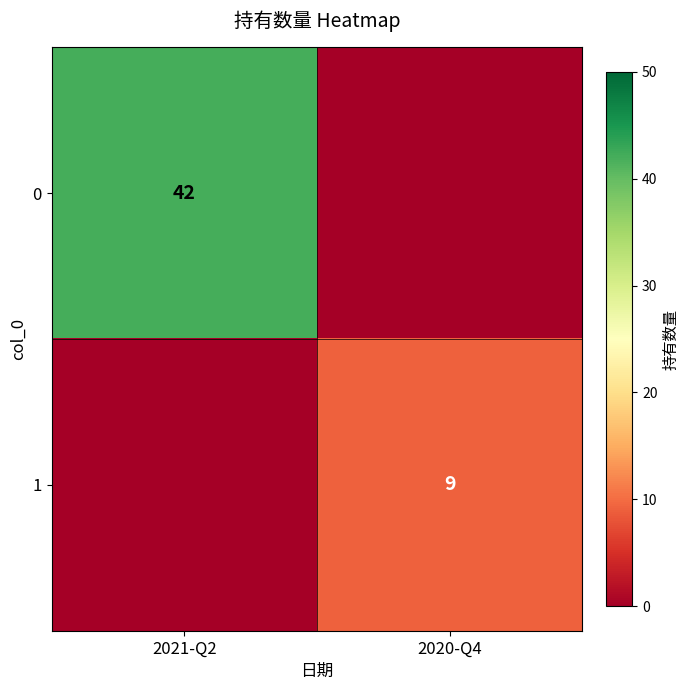

Is it true that 0 equals 64 at 2021-Q2?

False